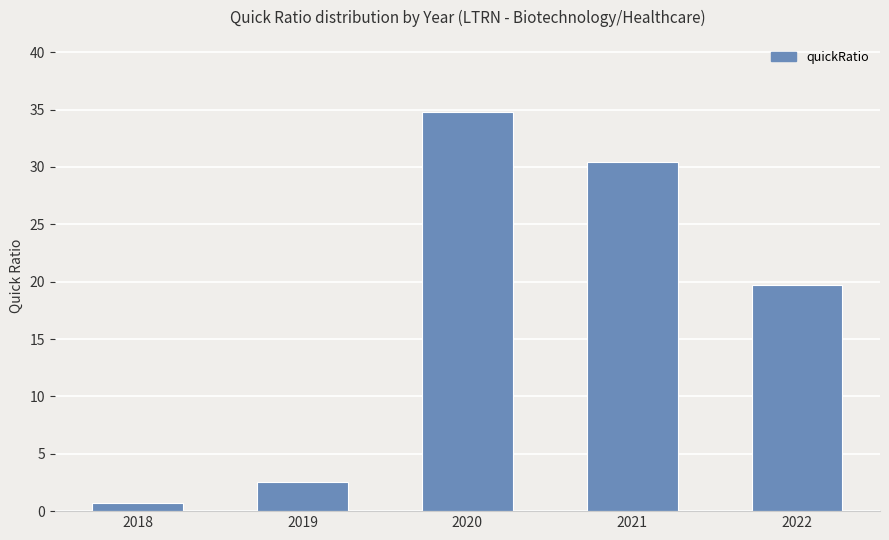

What is the value of the 2nd bar from the left?

2.5